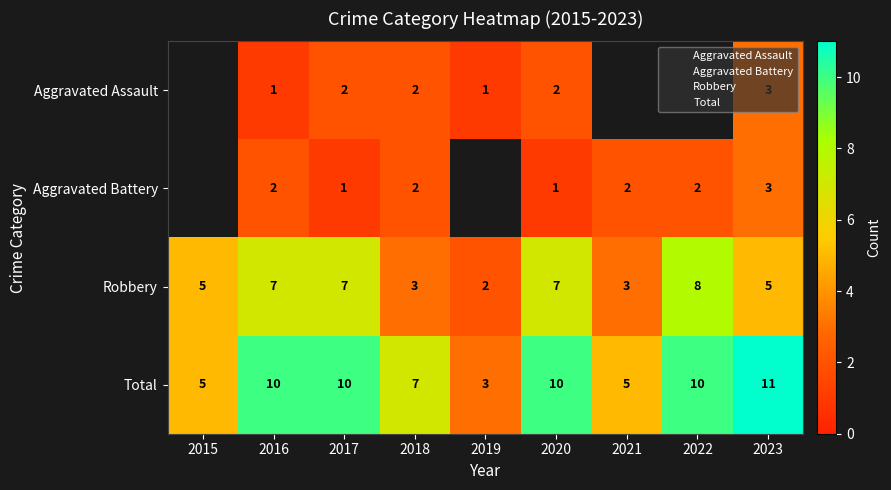

The Robbery series shows 7.0 at 2020. True or false?

True